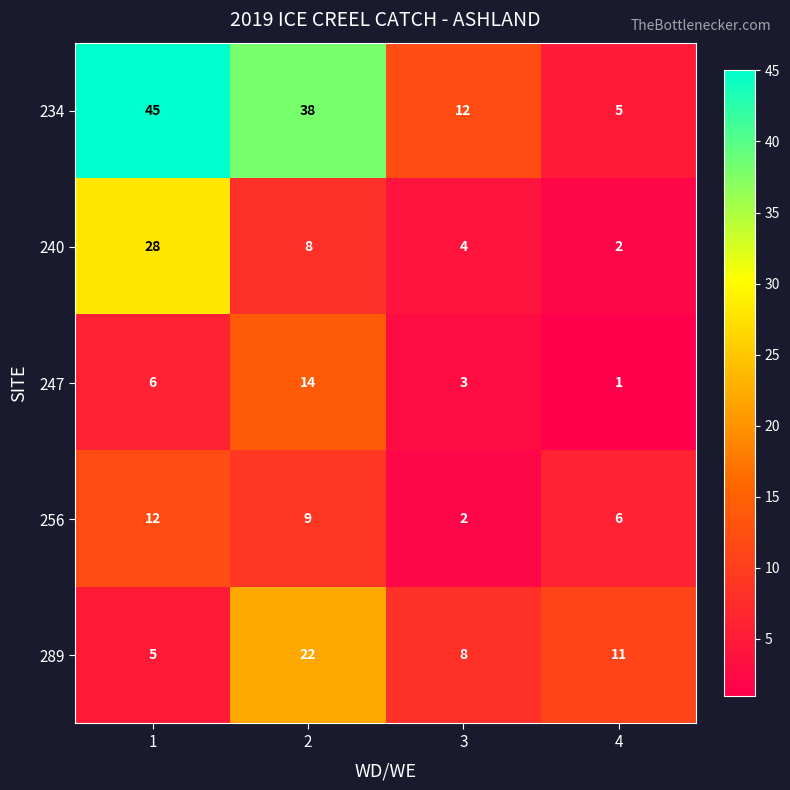

At which category is the sum across all series the highest?

1